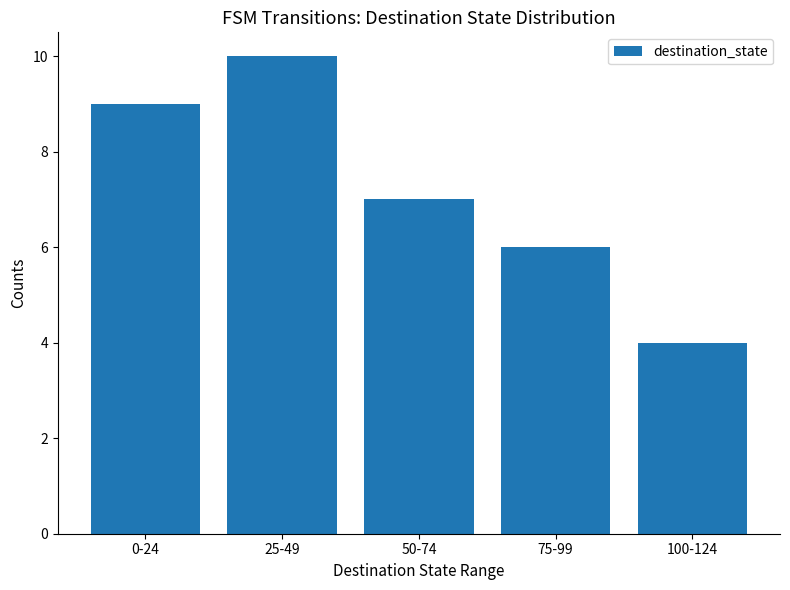

What is the change in value from 25-49 to 50-74?

-3